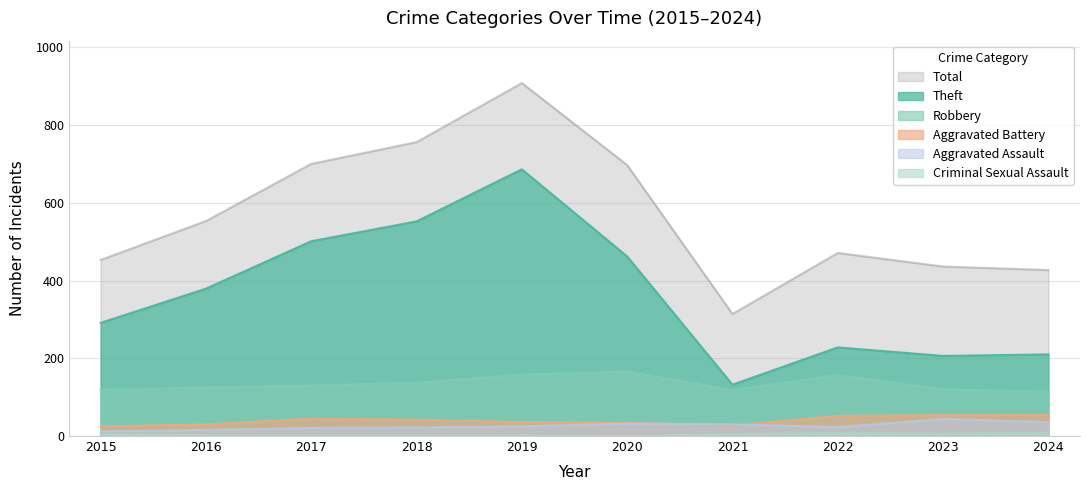

What is the maximum value shown in the chart?

908